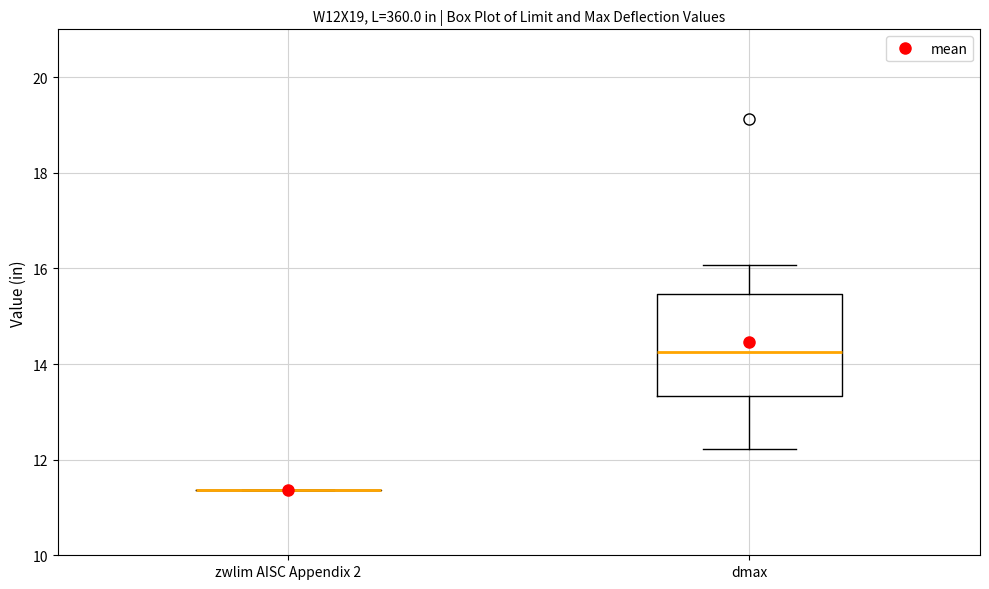

Where does the lower whisker of the box for dmax end on the y-axis? The values are not printed on the chart, so give them approximately, as read against the axis.

12.2